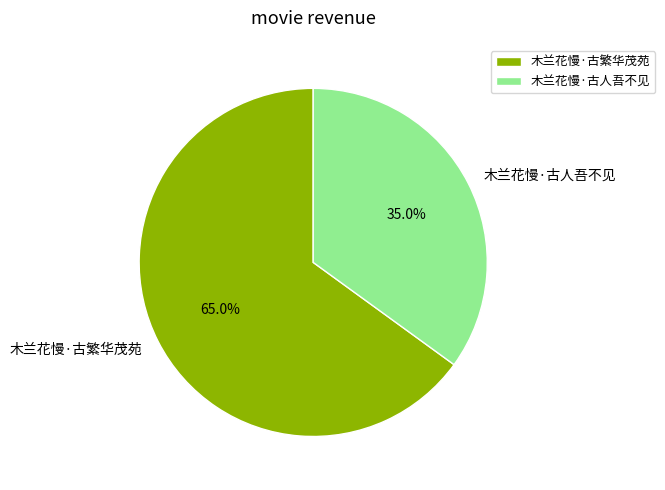

Count the number of slices in the pie.

2